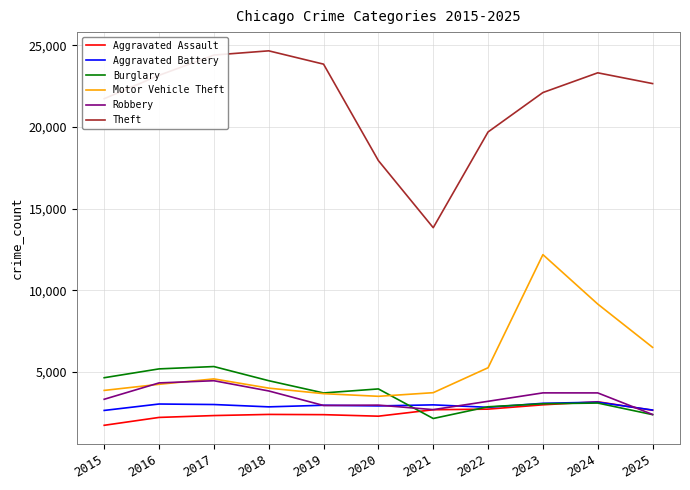

What is the difference between the second highest and minimum values in the Aggravated Assault series?

1254